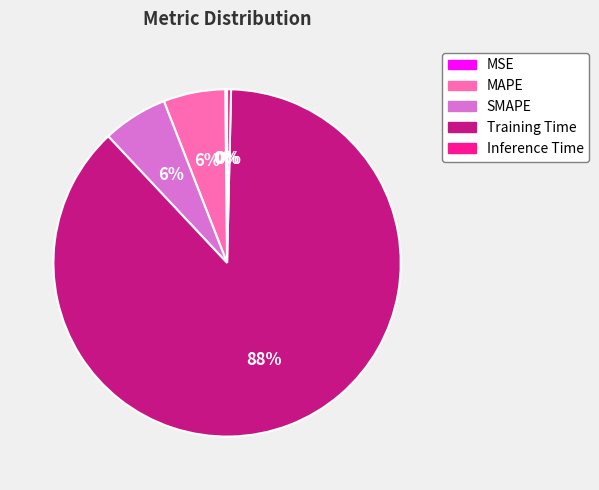

Is the sum of SMAPE and MAPE greater than half?

No